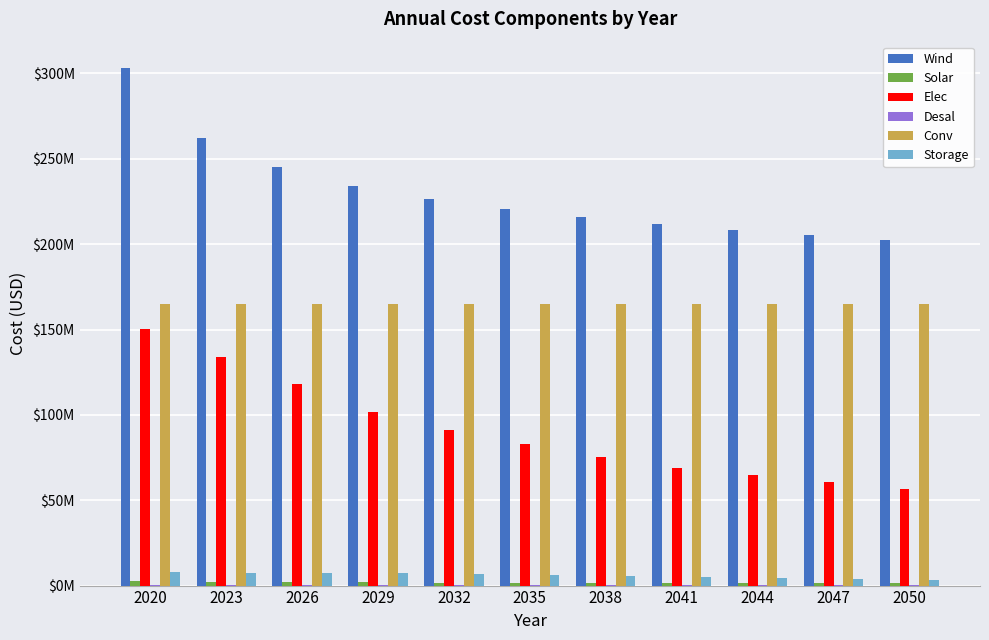

Which has a higher value, 2023 or 2047?

2023